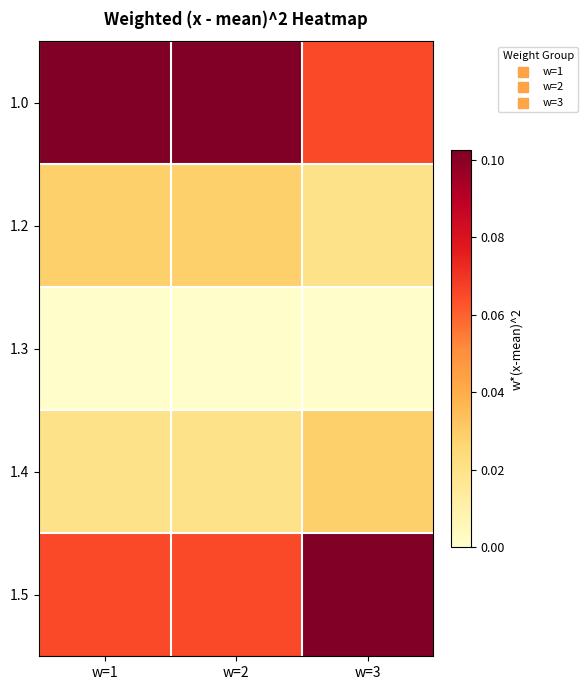

Rank the series at w=2 from lowest to highest value.

1.3, 1.4, 1.2, 1.5, 1.0